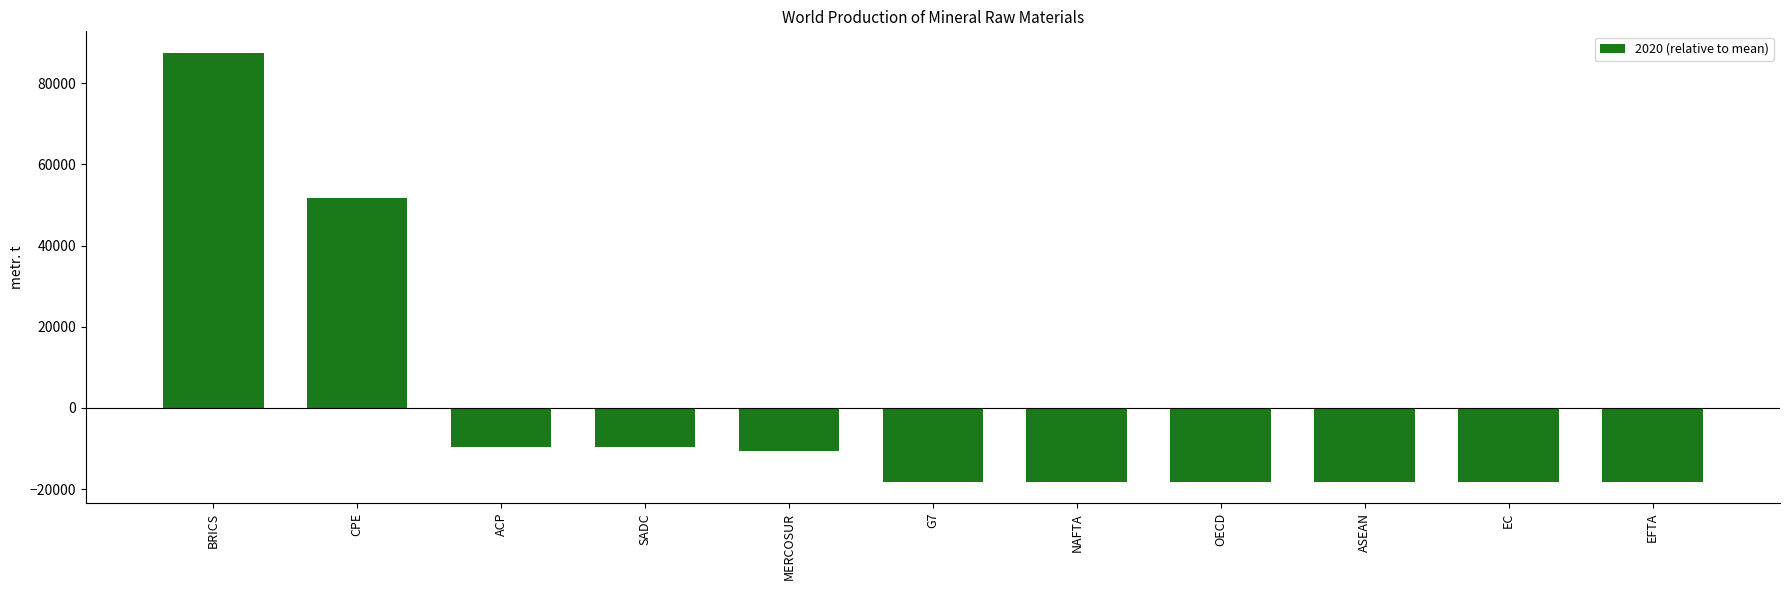

What is the value of the 5th bar from the left?

-10647.1